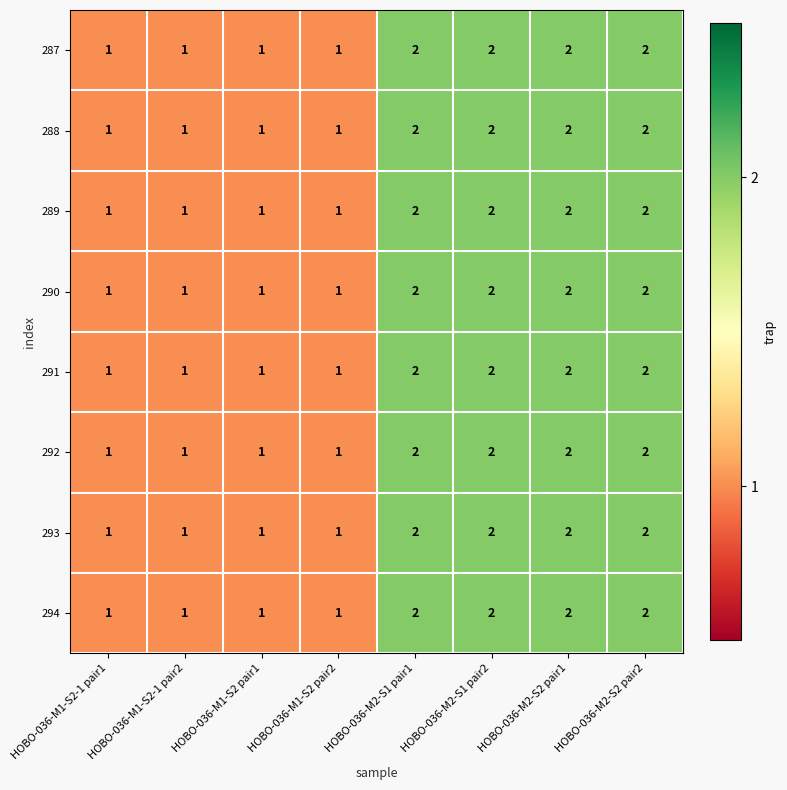

The value of 293 at HOBO-036-M1-S2 pair2 is 2. True or false?

False